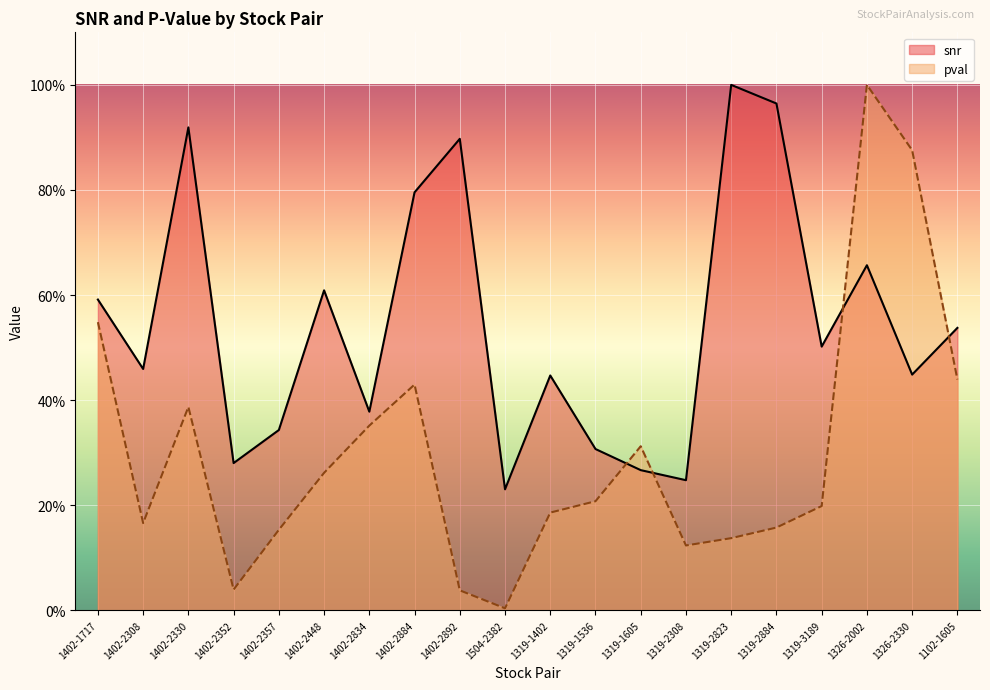

What is the spread (max minus min) of values at 1326-2330?

42.7